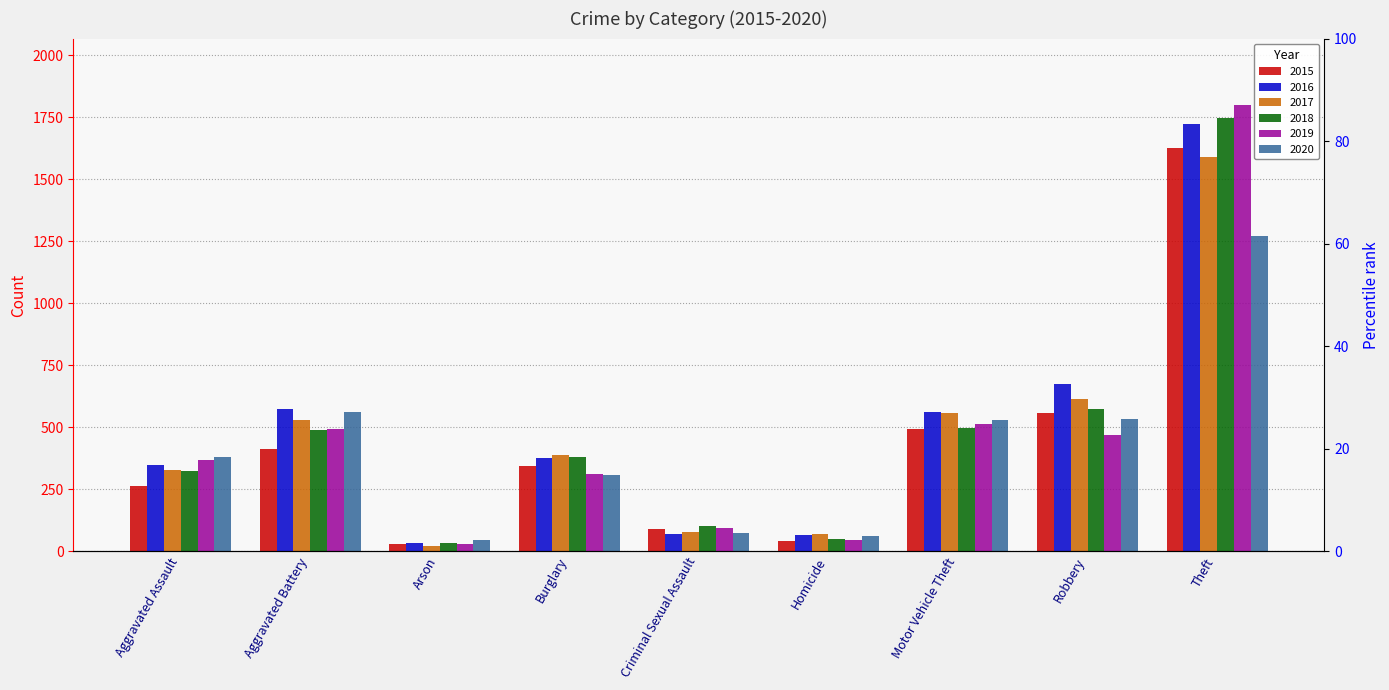

Between Aggravated Assault and Motor Vehicle Theft, which series saw the biggest shift?

2017